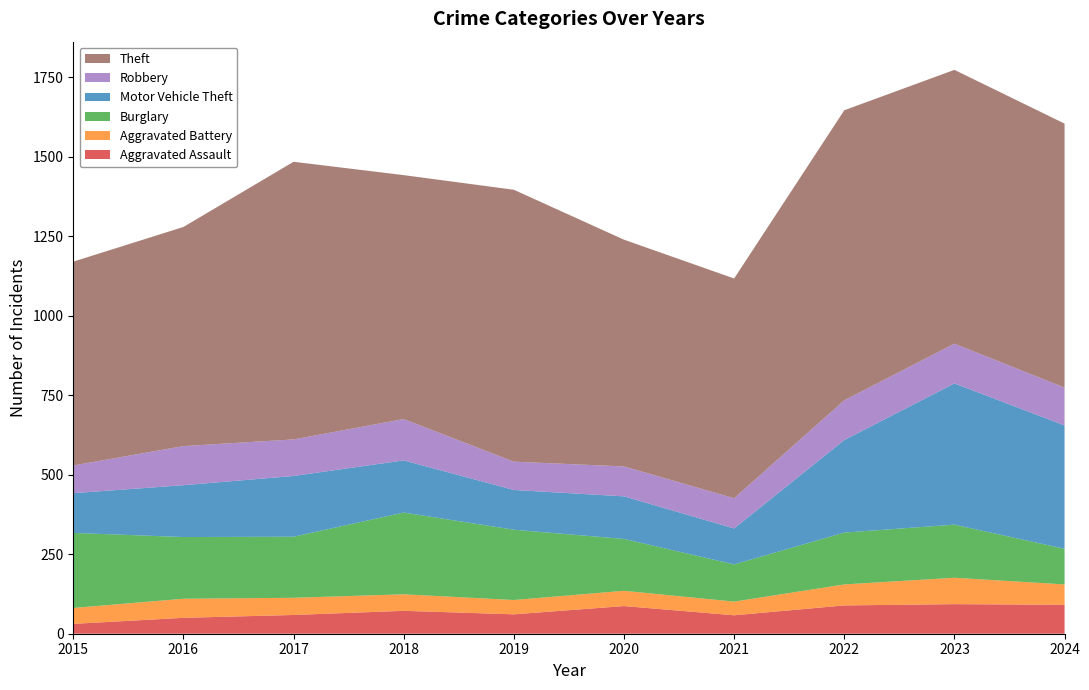

Reading left to right, extract all data points from this chart.

Aggravated Assault: 2015=31	2016=50	2017=59	2018=72	2019=61	2020=87	2021=58	2022=89	2023=93	2024=91
Aggravated Battery: 2015=50	2016=60	2017=54	2018=52	2019=45	2020=48	2021=43	2022=66	2023=83	2024=64
Burglary: 2015=236	2016=194	2017=192	2018=257	2019=221	2020=163	2021=117	2022=163	2023=167	2024=112
Motor Vehicle Theft: 2015=125	2016=163	2017=191	2018=164	2019=125	2020=134	2021=113	2022=291	2023=444	2024=388
Robbery: 2015=87	2016=123	2017=115	2018=130	2019=89	2020=94	2021=95	2022=125	2023=125	2024=119
Theft: 2015=641	2016=689	2017=873	2018=767	2019=855	2020=713	2021=691	2022=912	2023=861	2024=830